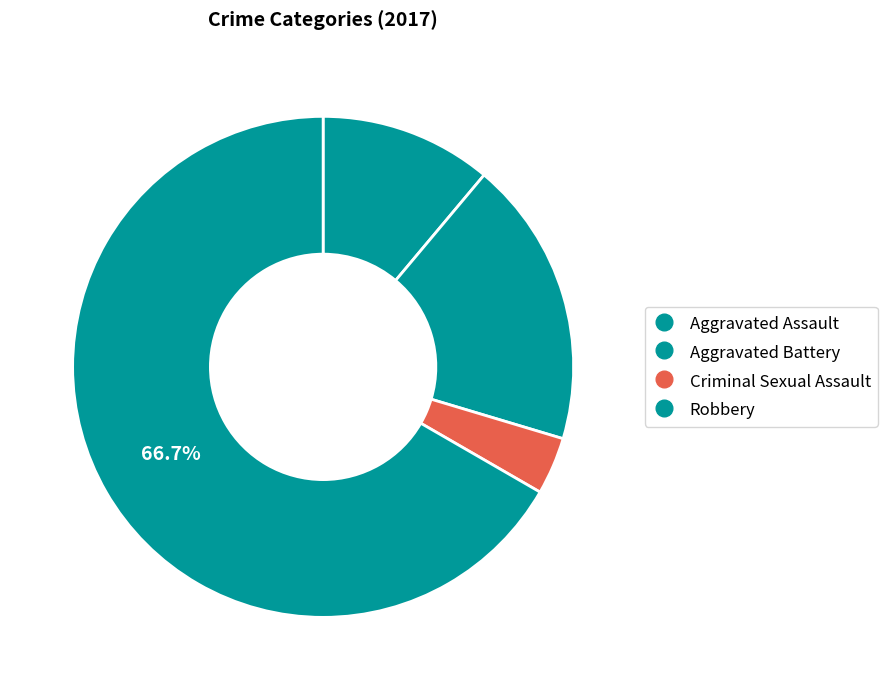

Count the number of slices in the pie.

4